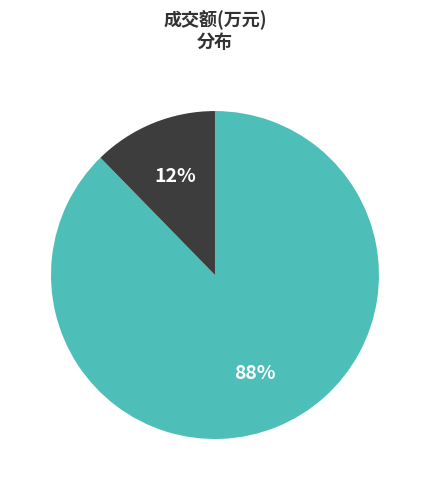

To the nearest percent, what is the average slice percentage?

50%